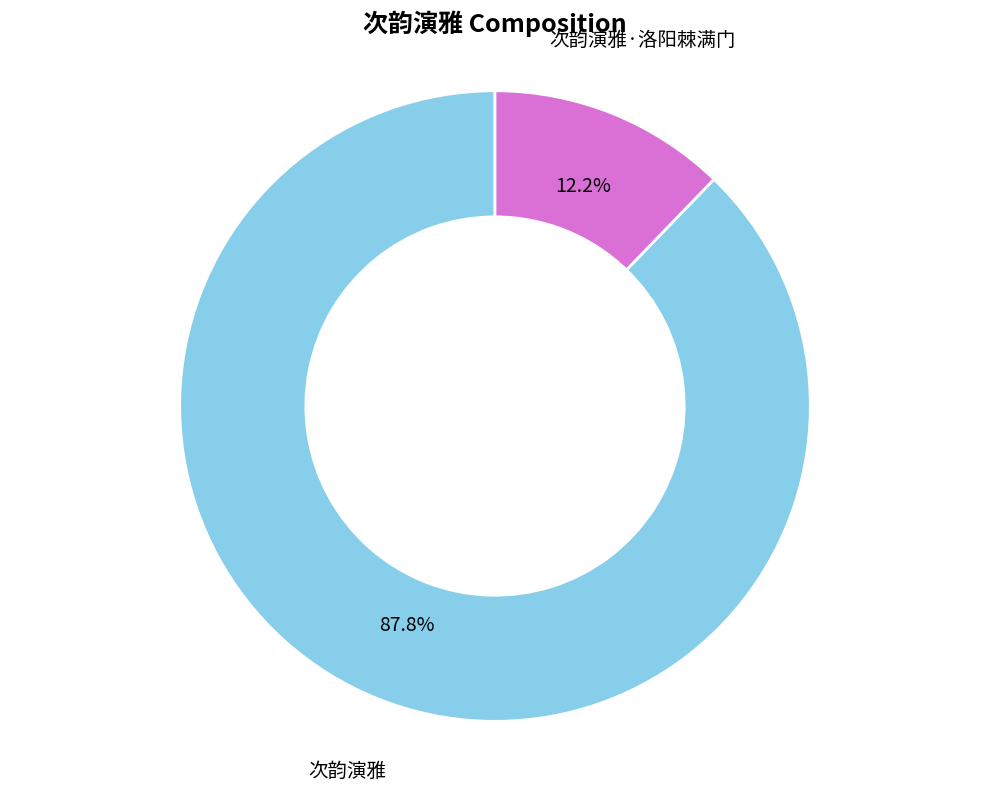

Does any single category account for the majority?

Yes